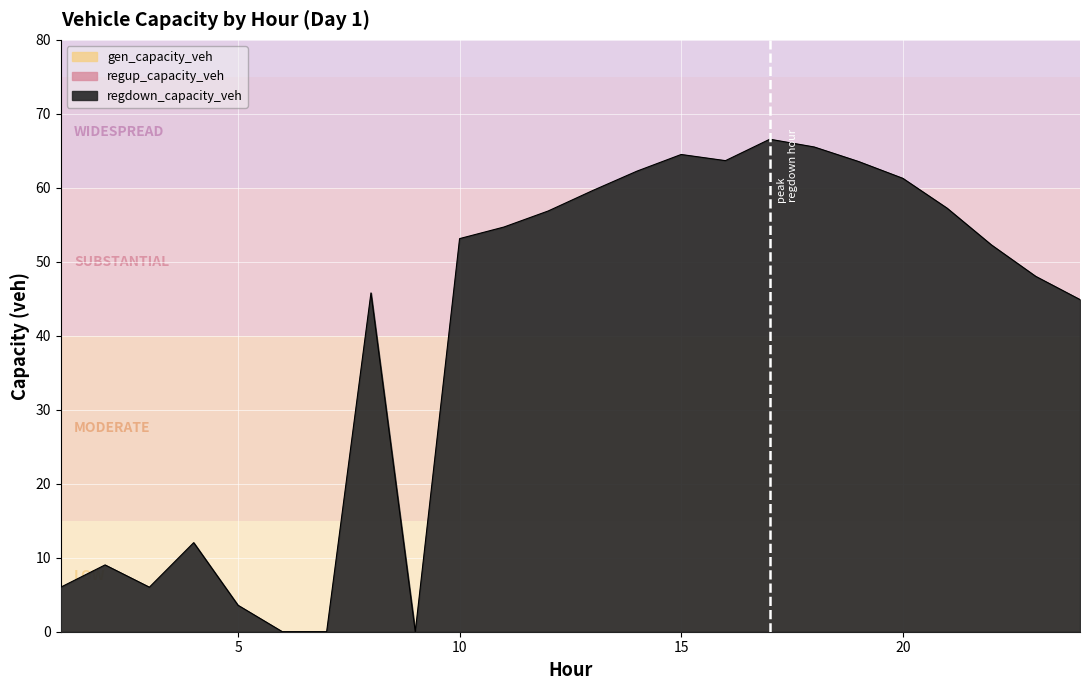

Reading left to right, transcribe all the data shown in this chart.

gen_capacity_veh: 0.0	0.0	0.0	0.0	0.0	0.0	0.0	0.0	0.0	0.0	0.0	0.0	0.0	0.0	0.0	0.0	0.0	0.0	0.0	0.0	0.0	0.0	0.0	0.0
regup_capacity_veh: 0.0	0.0	0.0	0.0	0.0	0.0	0.0	0.0	0.0	0.0	0.0	0.0	0.0	0.0	0.0	0.0	0.0	0.0	0.0	0.0	0.0	0.0	0.0	0.0
regdown_capacity_veh: 6.0	9.0	6.0	12.0	3.6	0.0	0.0	45.8	0.0	53.1	54.7	56.9	59.6	62.2	64.5	63.7	66.6	65.5	63.6	61.3	57.2	52.3	48.0	44.9